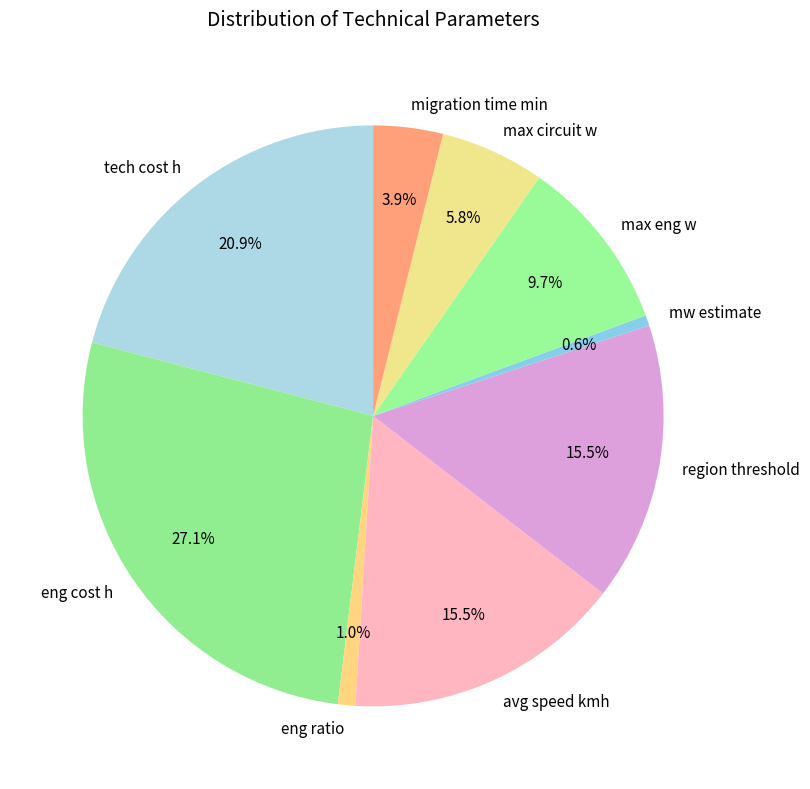

How many segments does this pie chart have?

9